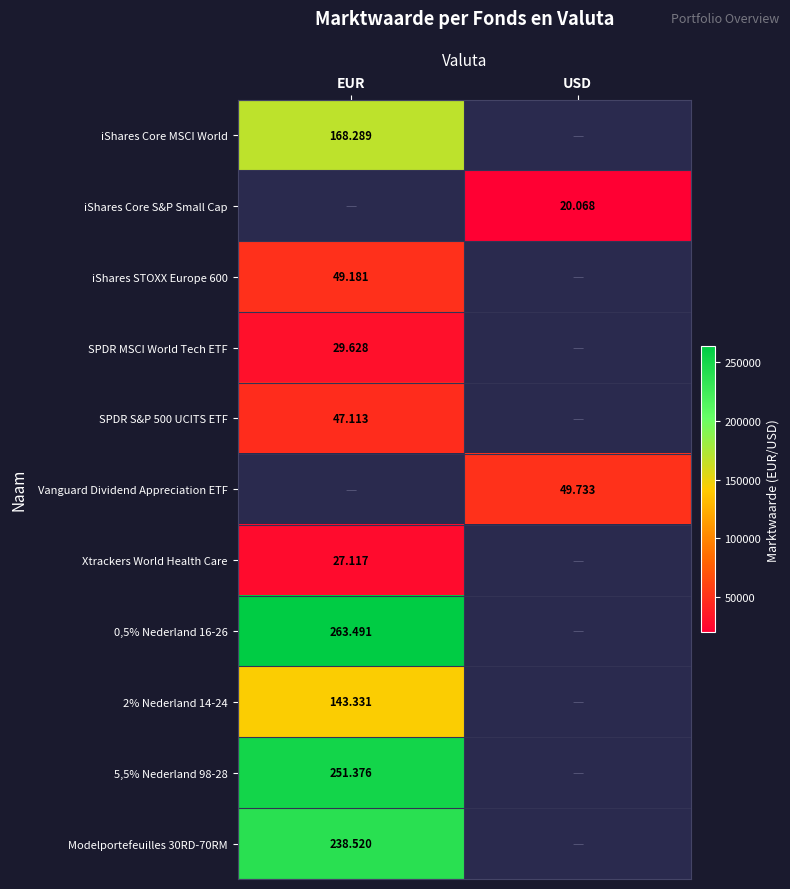

How many series are shown in this chart?

11